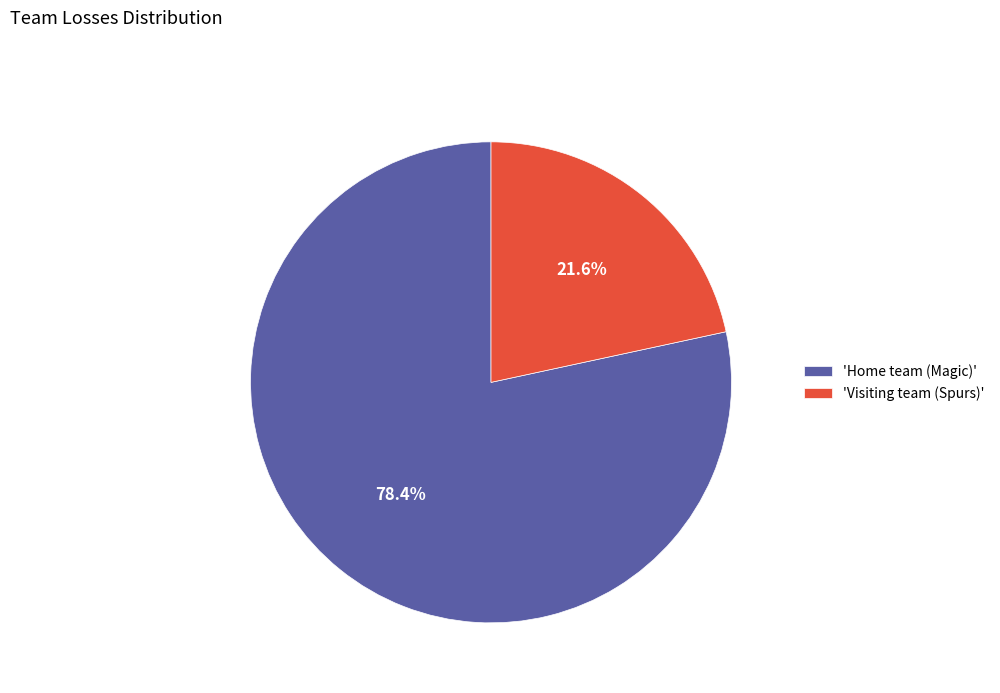

To the nearest percent, what is the average slice percentage?

50%